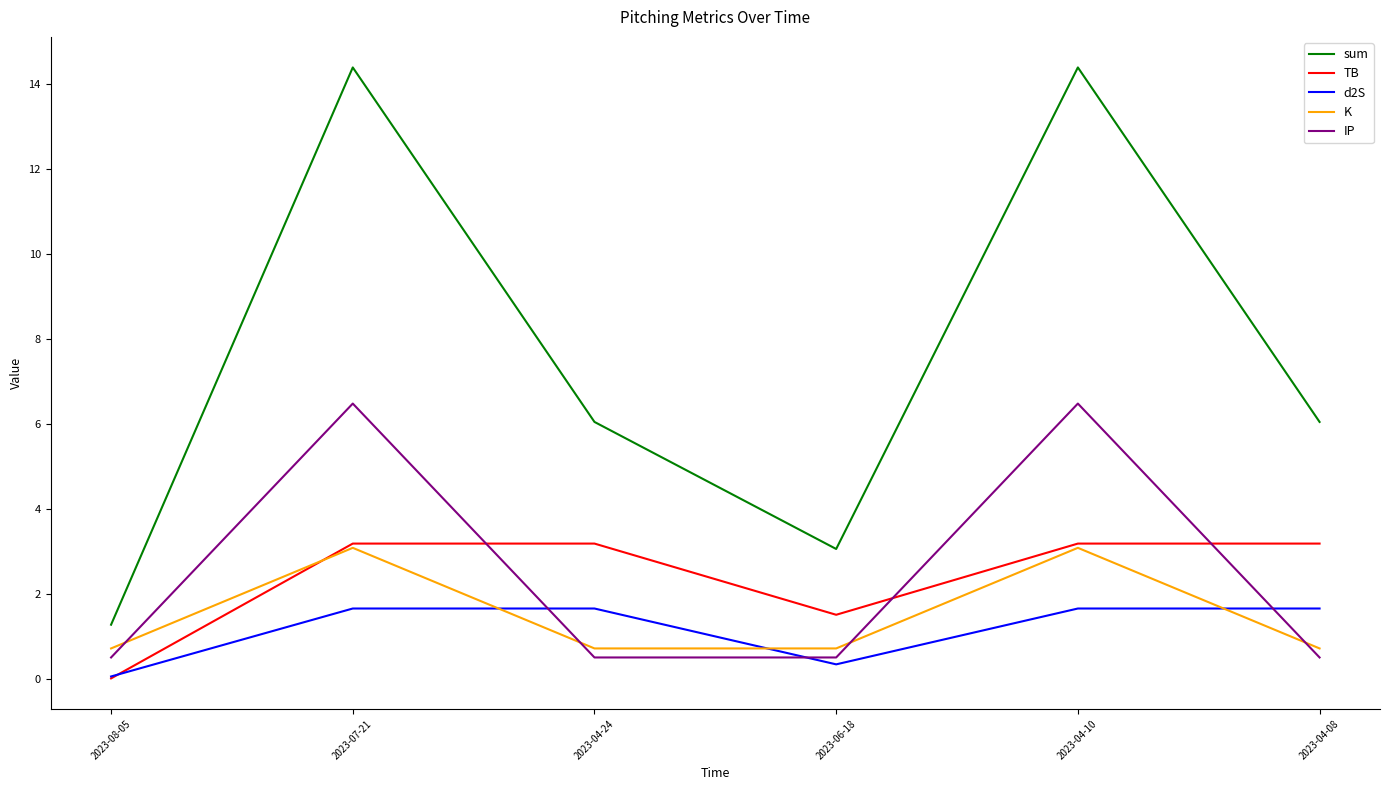

What position from the left is 2023-06-18?

4